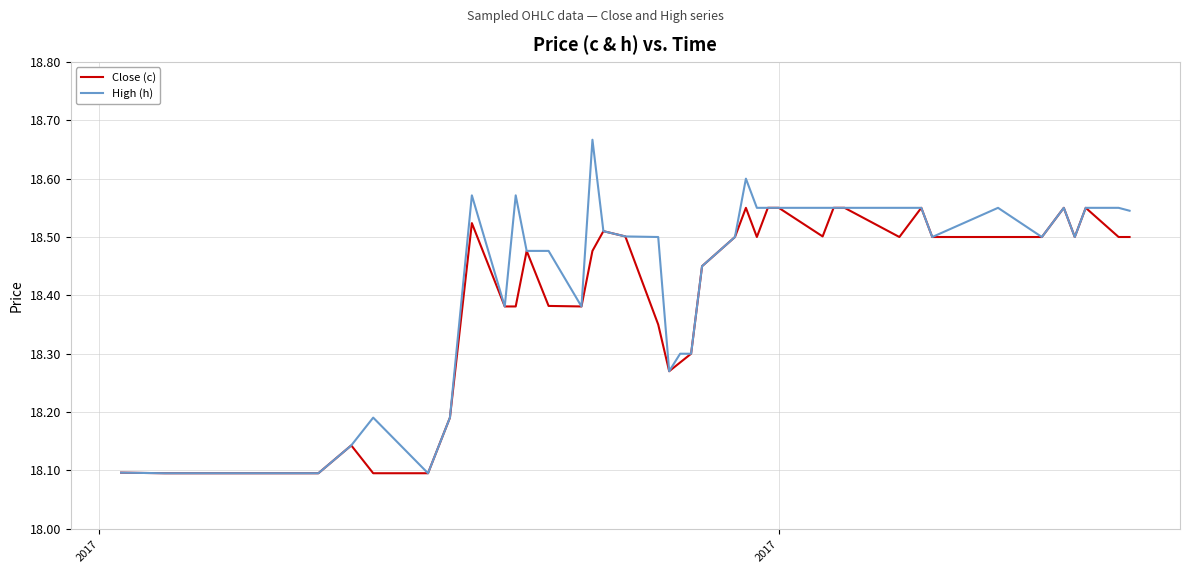

Does the chart display data point markers on the line(s)?

No